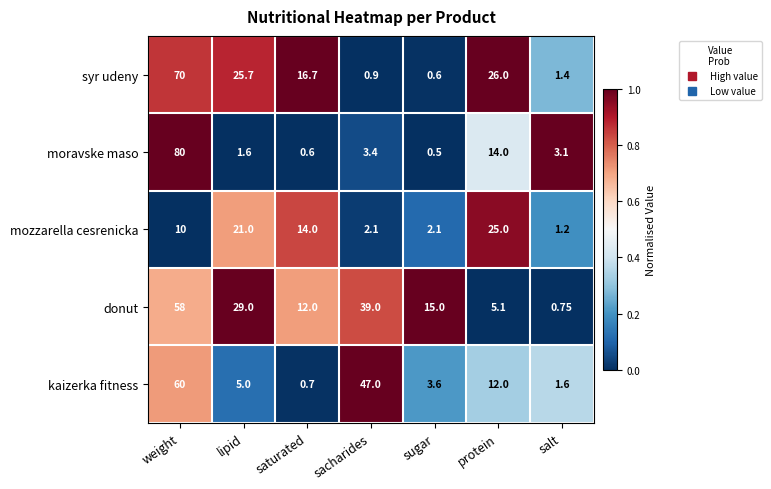

Between sacharides and sugar, which series saw the biggest shift?

kaizerka fitness